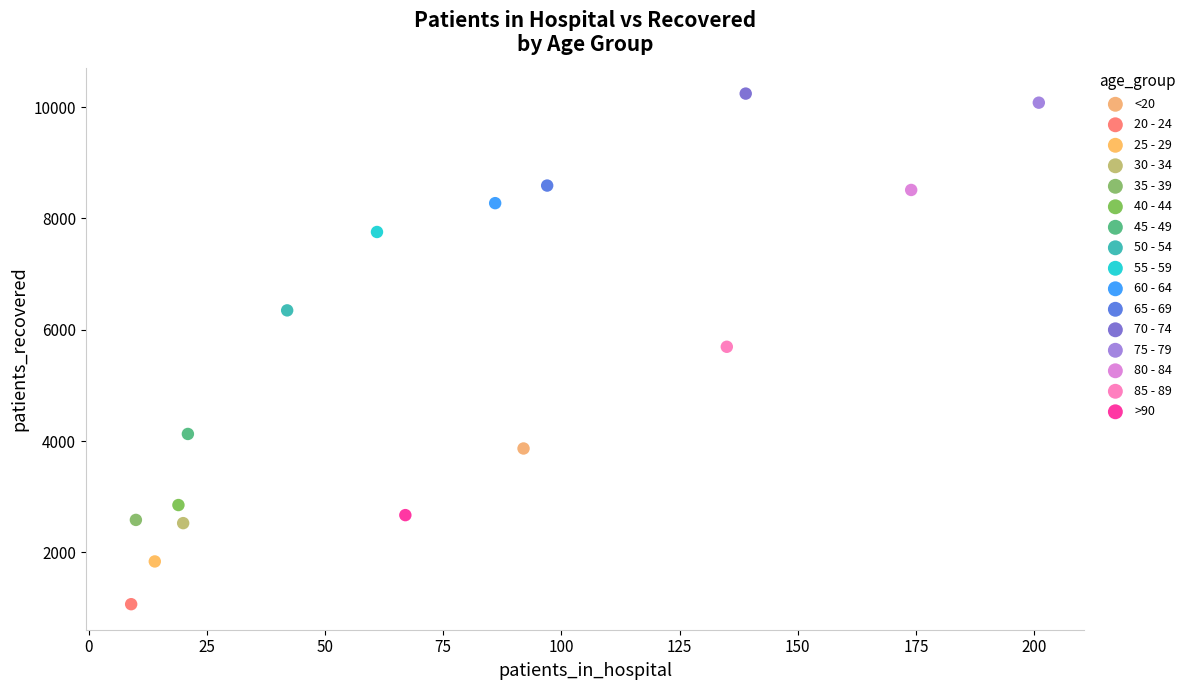

Which series contains the lowest Y value?

20 - 24